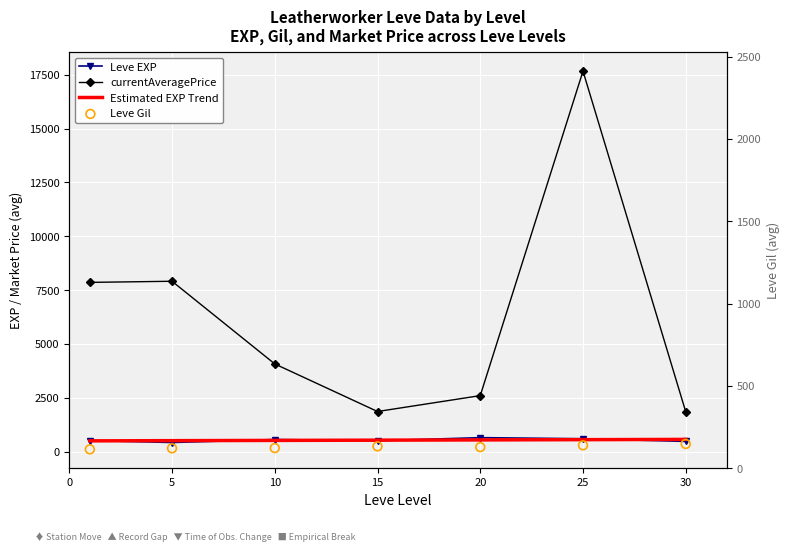

What are all the series names shown in the legend?

Leve EXP, currentAveragePrice, Estimated EXP Trend, Leve Gil